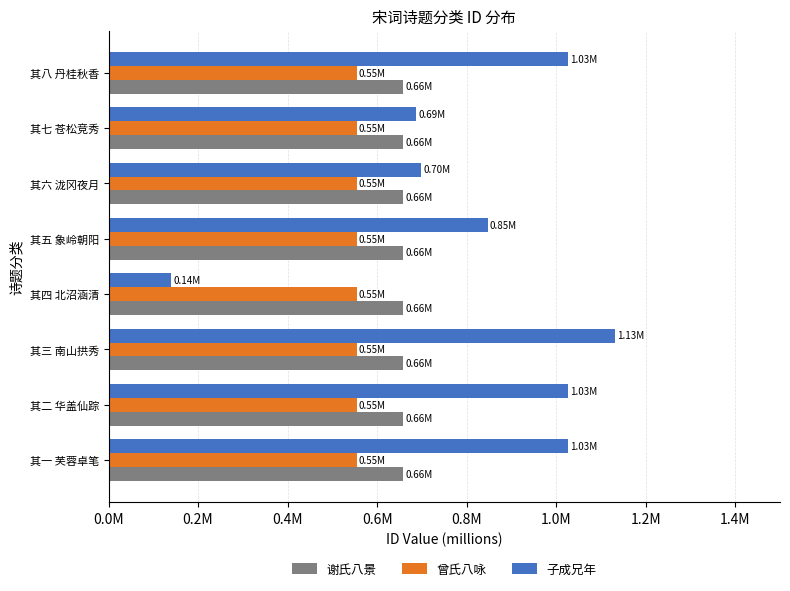

What are all the series names shown in the legend?

谢氏八景, 曾氏八咏, 子成兄年